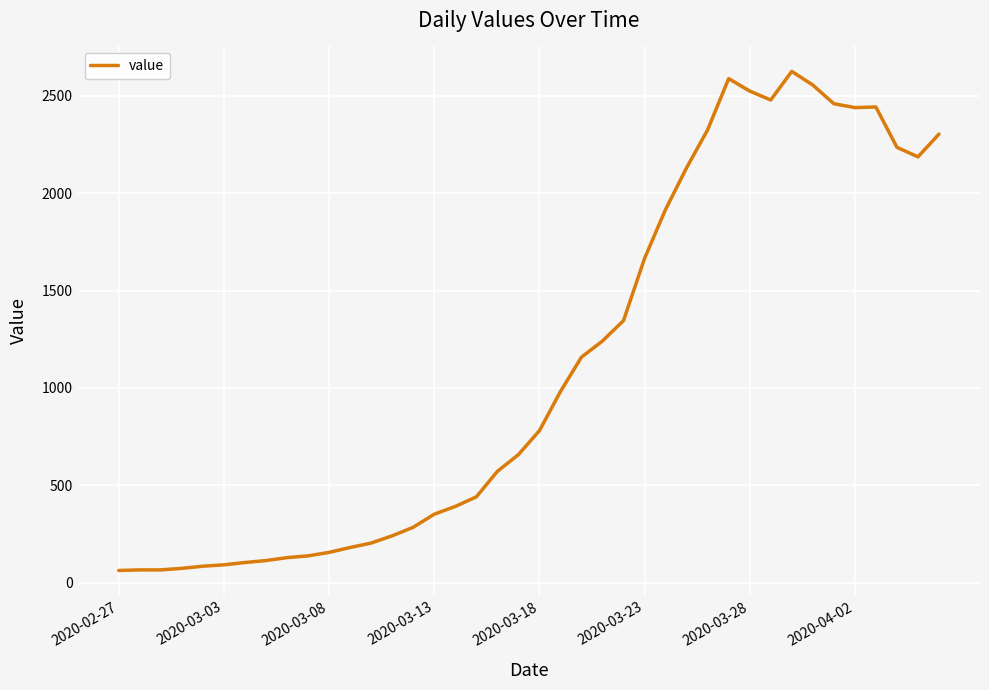

What is the difference between the maximum and minimum values?

2564